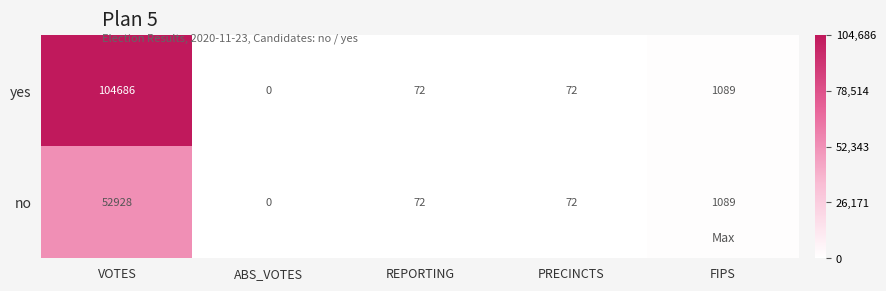

The value of no at REPORTING is 72. True or false?

True